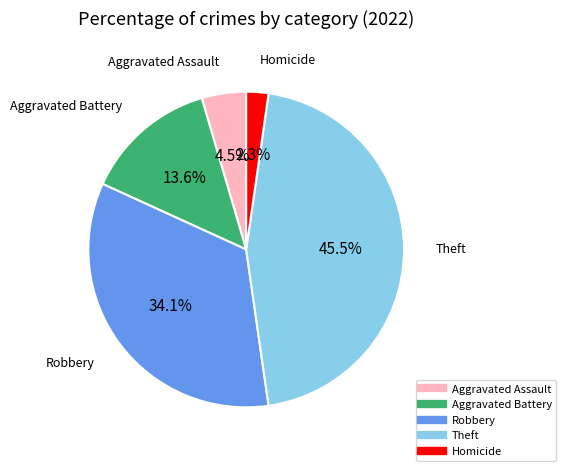

Is there any slice that represents more than half of the pie?

No